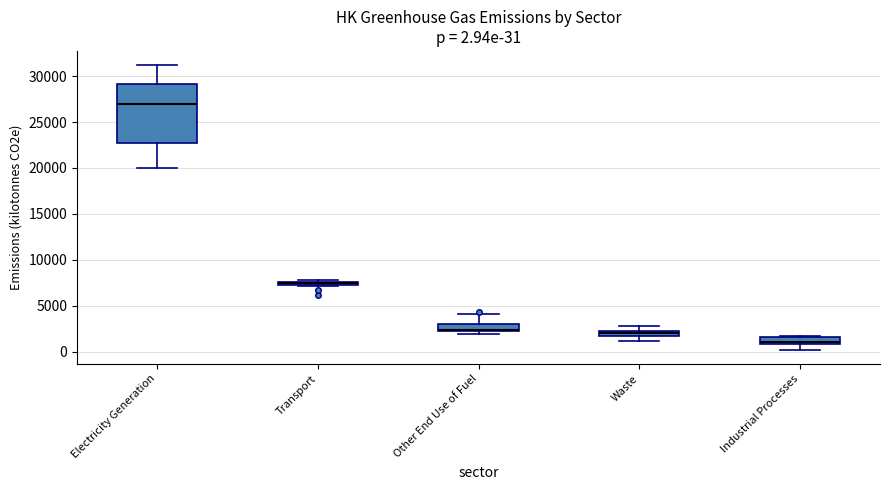

Comparing the boxes themselves (not the whiskers), which one is the tallest?

Electricity Generation